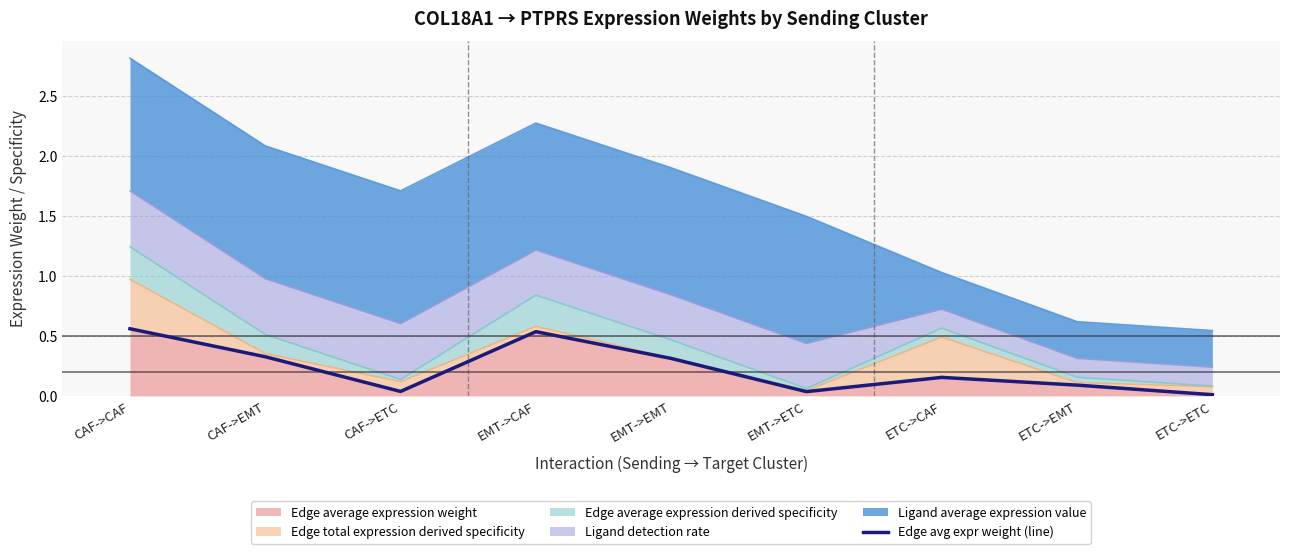

The chart shows a value of 0.2 at ETC->CAF. True or false?

True